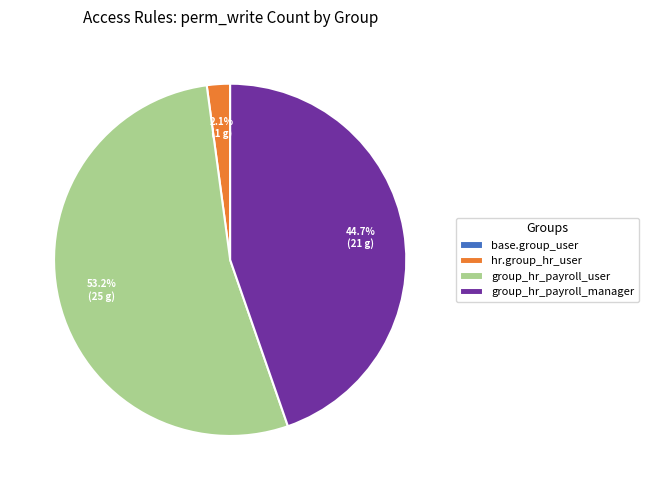

What percentage do group_hr_payroll_user and hr.group_hr_user together represent?

55.3%